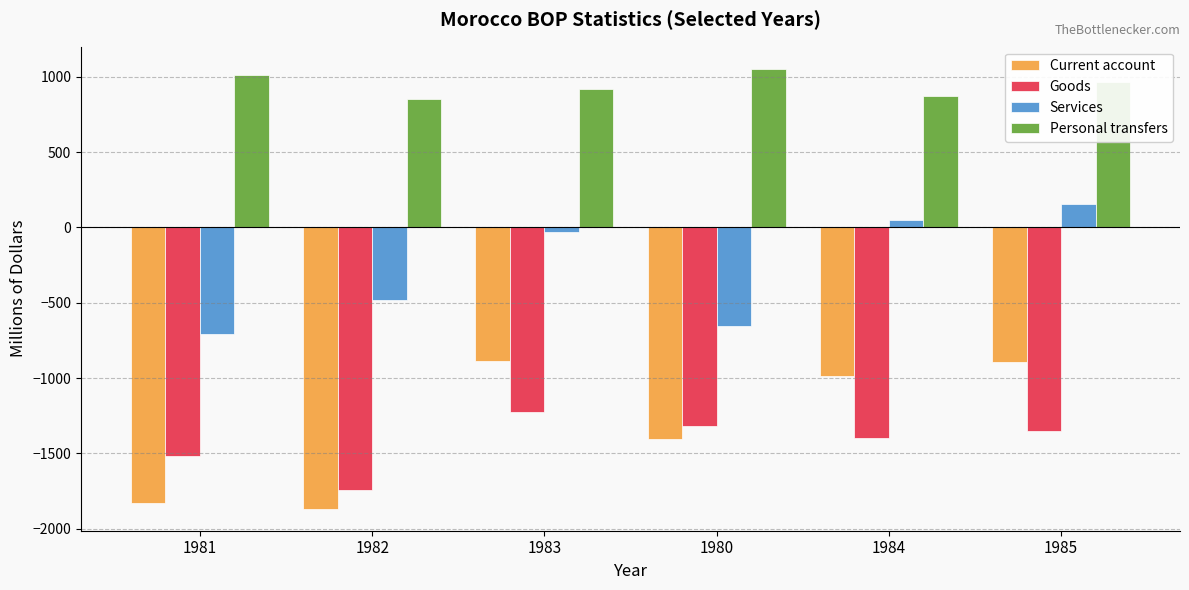

Which series changed the most between 1982 and 1985?

Current account